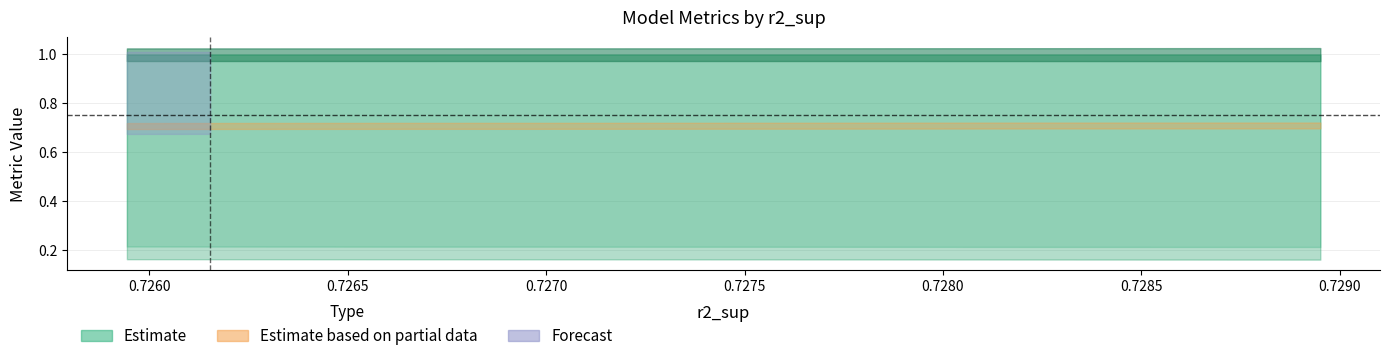

The value of r2 at model_3_20_0 is 1.5. True or false?

False